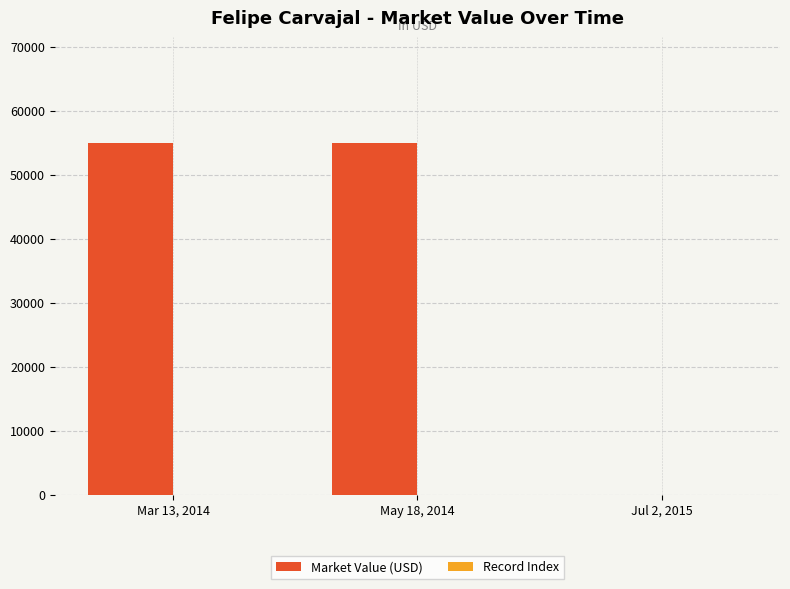

What is the sum of all Market Value (USD) values?

110000